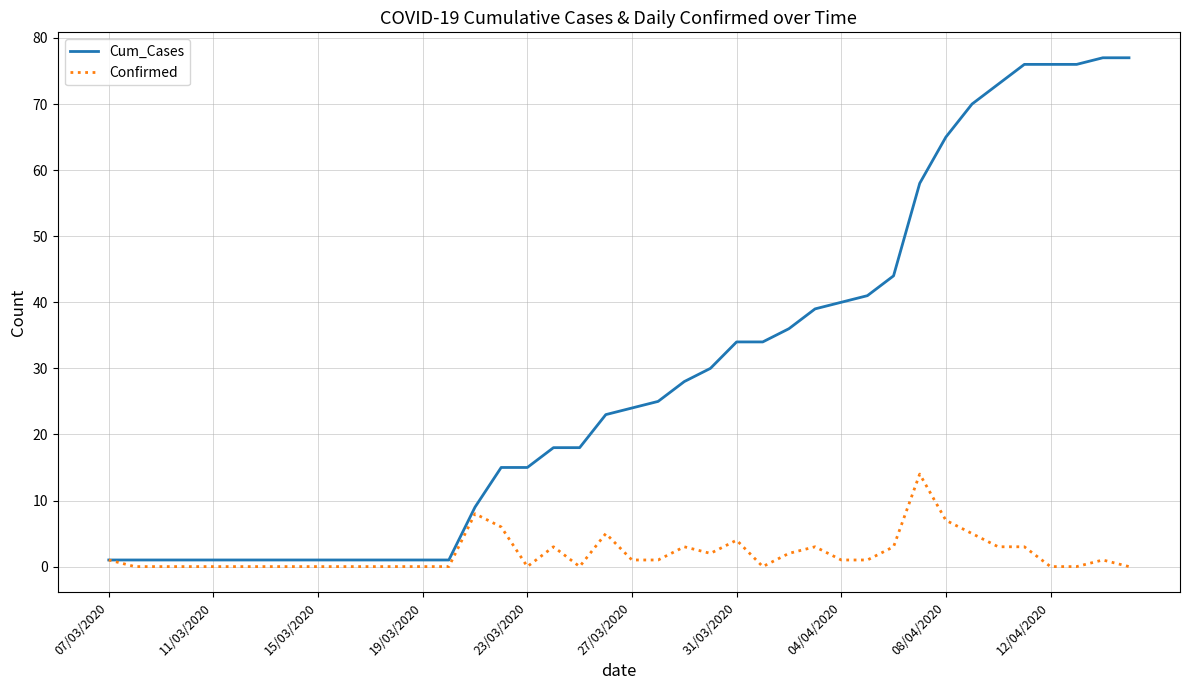

Which series has the largest range (max minus min)?

Cum_Cases